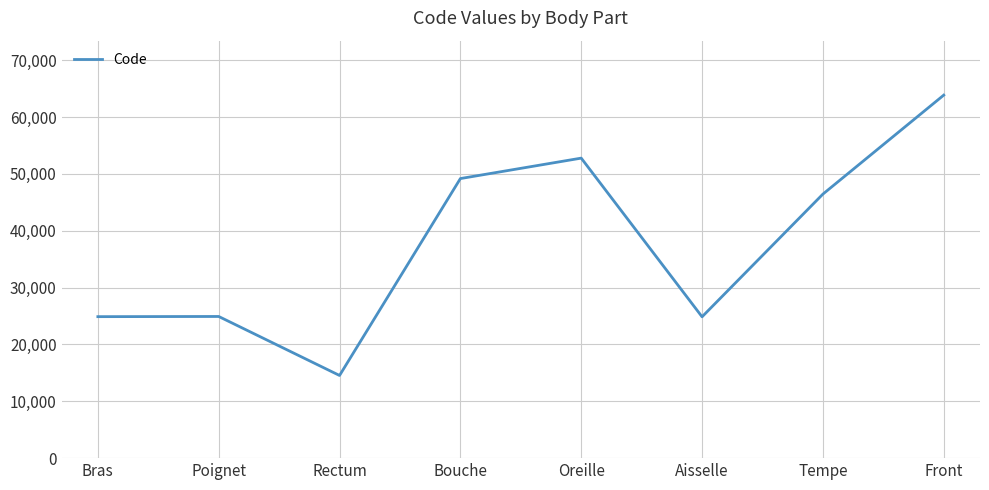

What is the ratio of the value at Front to the value at Bras?

2.6